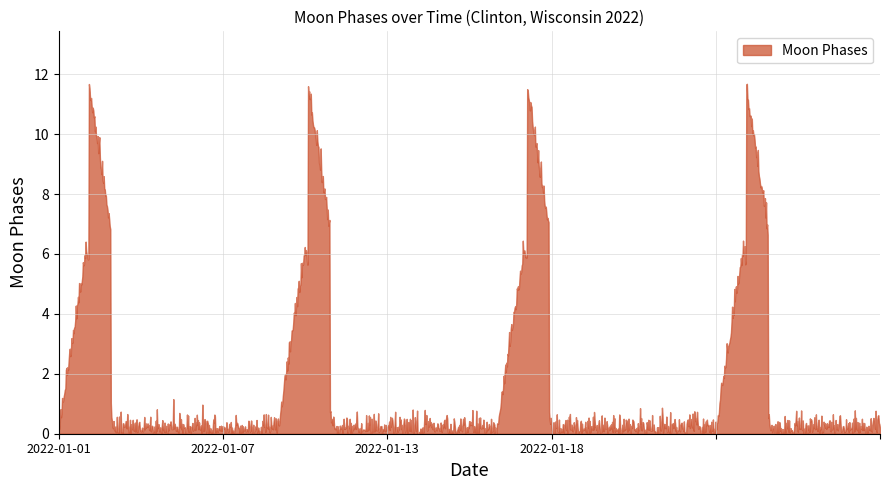

Is it true that the value at 2022-01-07 is 0?

True